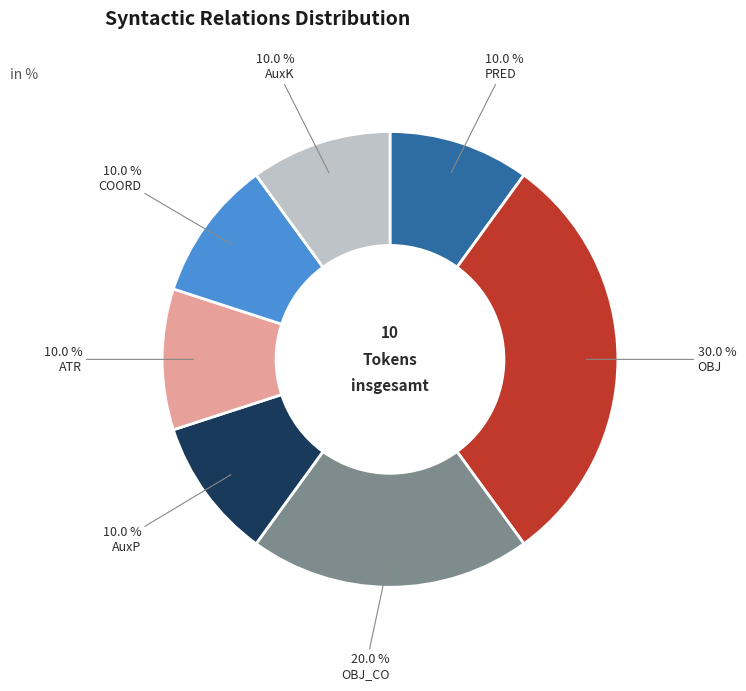

What percentage is the OBJ slice, to the nearest percent?

30%